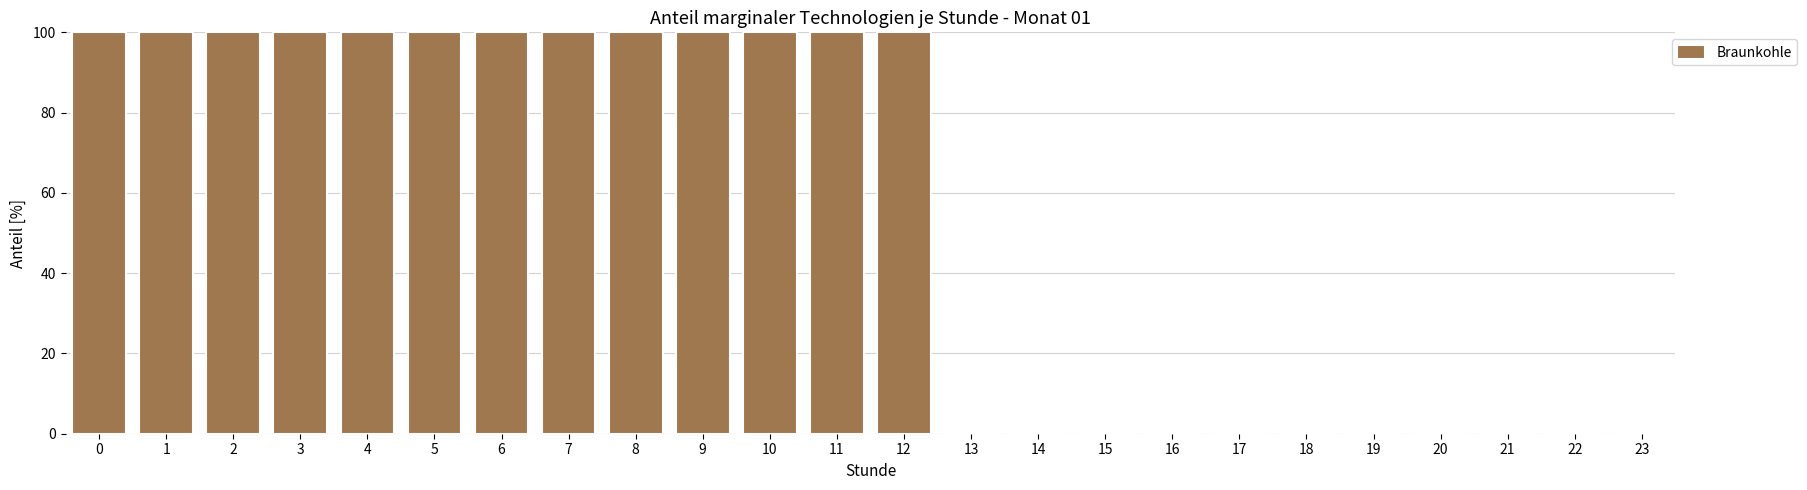

What is the greatest value displayed?

100